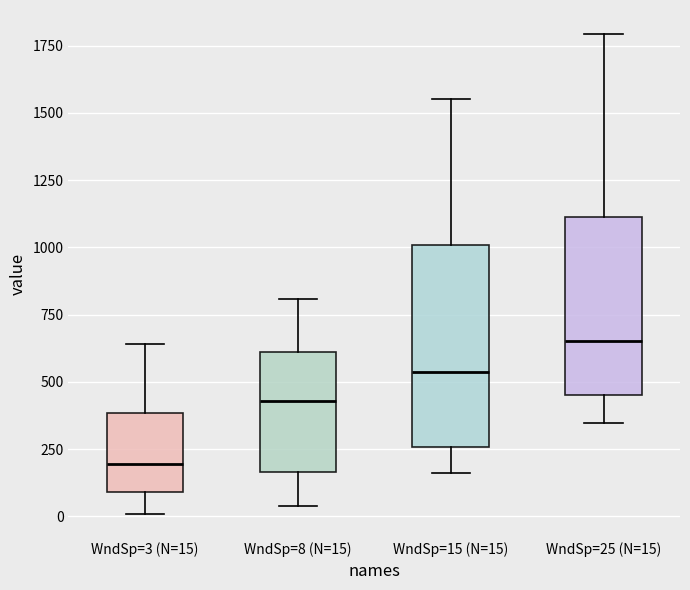

Which box's median line is the lowest?

WndSp=3 (N=15)